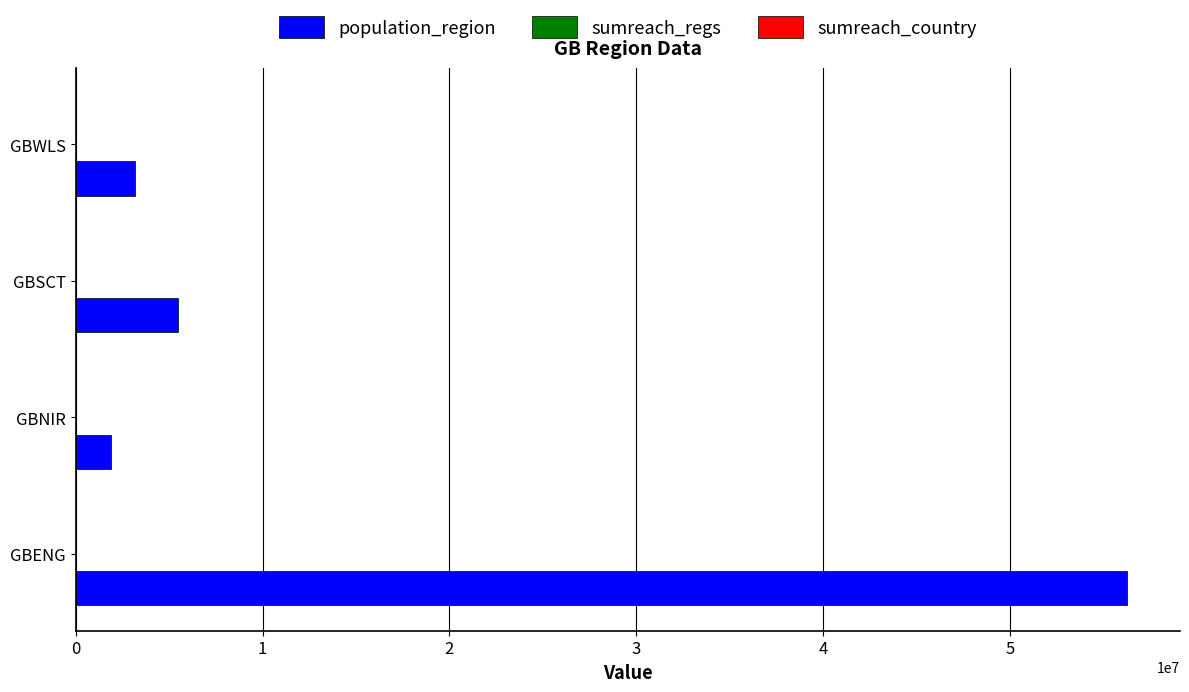

At which category is the sum across all series the highest?

GBENG